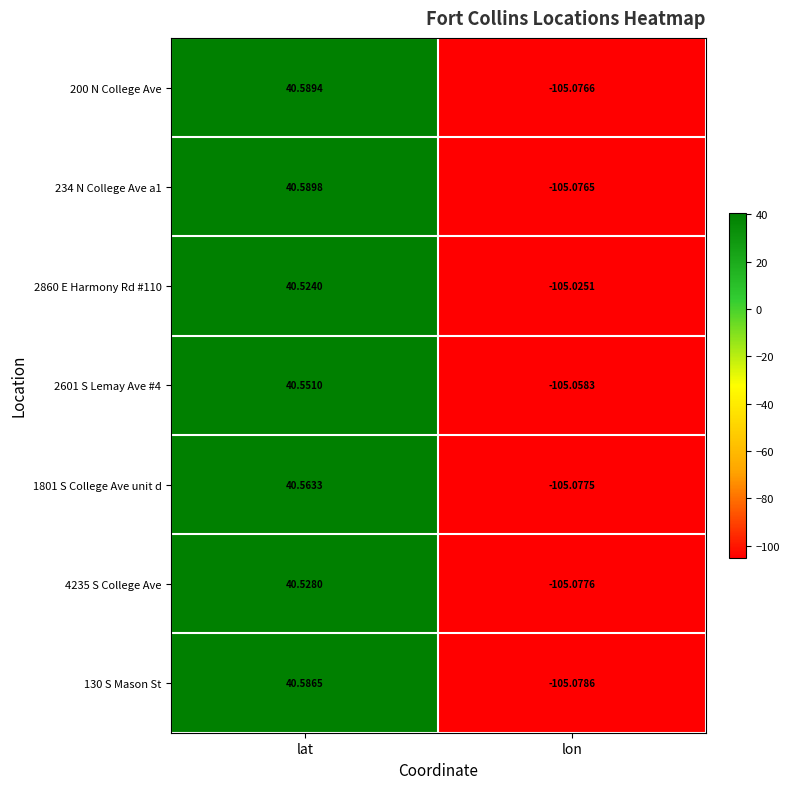

Count the number of data series in this chart.

7